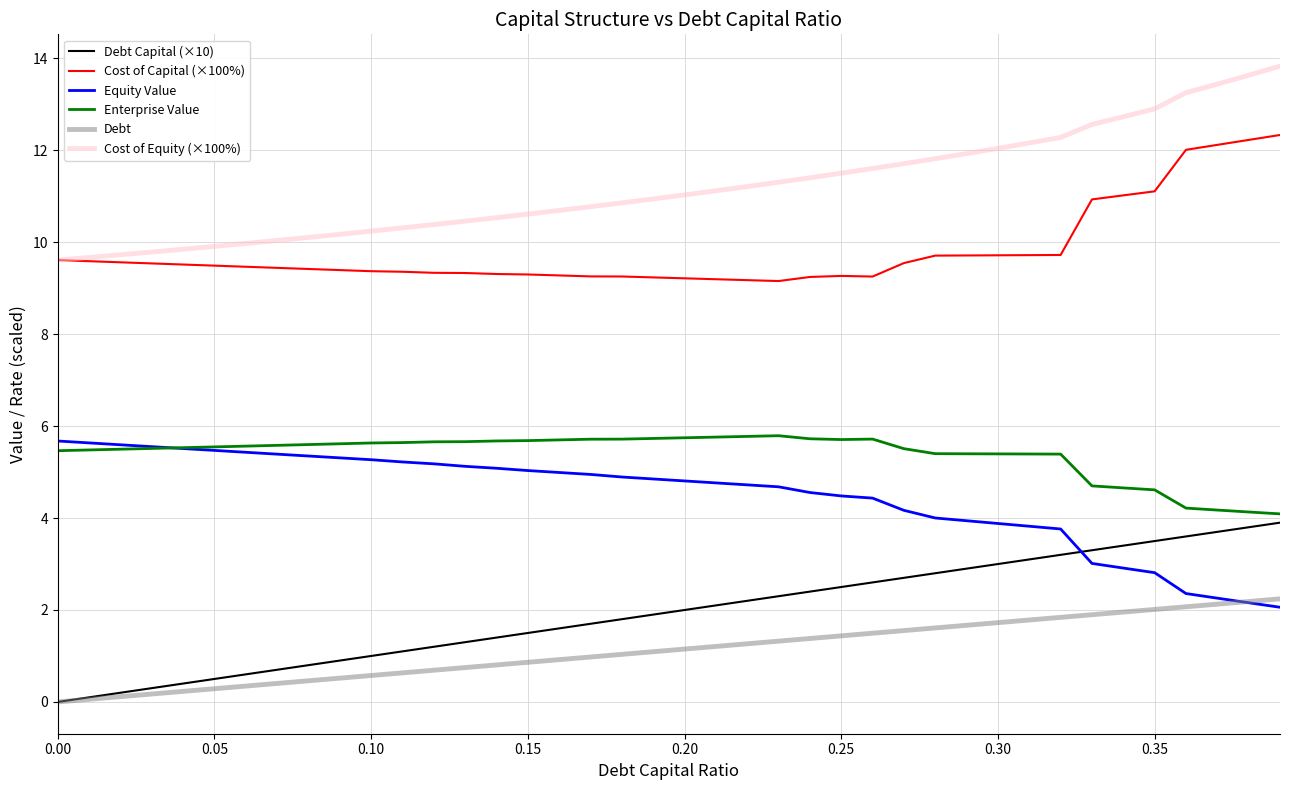

True or false: Debt Capital (×10) and Cost of Capital (×100%) cross at least once.

False